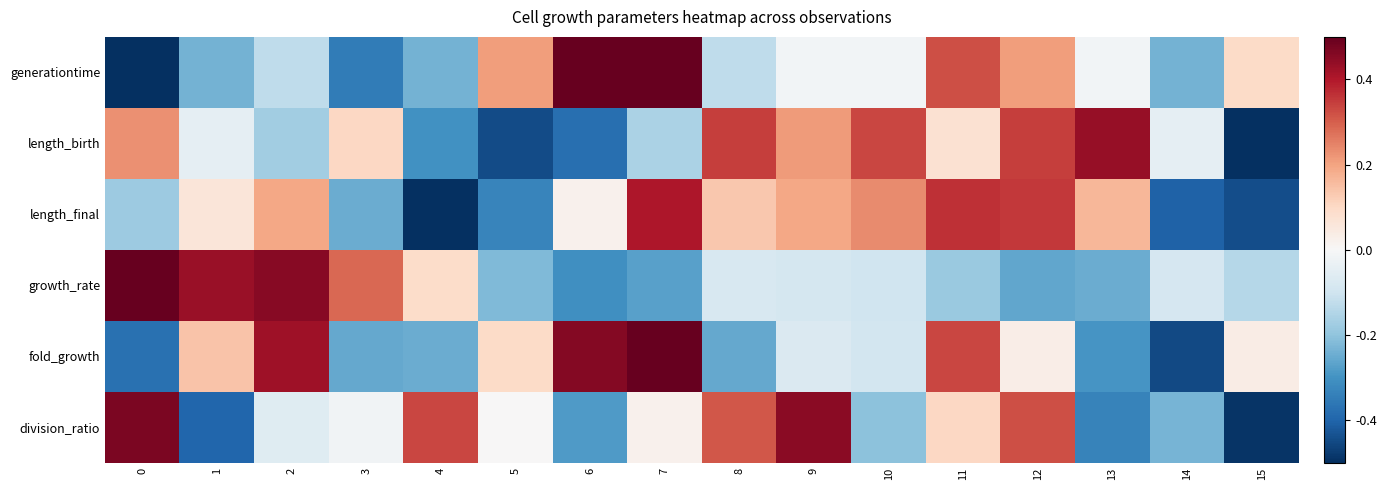

Reading right to left, what are all the values shown in this chart?

generationtime: 15=0.1	14=-0.2	13=-0.0	12=0.2	11=0.3	10=-0.0	9=-0.0	8=-0.1	7=0.5	6=0.5	5=0.2	4=-0.2	3=-0.3	2=-0.1	1=-0.2	0=-0.6
length_birth: 15=-0.5	14=-0.0	13=0.4	12=0.3	11=0.1	10=0.3	9=0.2	8=0.3	7=-0.2	6=-0.4	5=-0.4	4=-0.3	3=0.1	2=-0.2	1=-0.0	0=0.2
length_final: 15=-0.4	14=-0.4	13=0.2	12=0.4	11=0.4	10=0.2	9=0.2	8=0.1	7=0.4	6=0.0	5=-0.3	4=-0.5	3=-0.2	2=0.2	1=0.1	0=-0.2
growth_rate: 15=-0.1	14=-0.1	13=-0.2	12=-0.3	11=-0.2	10=-0.1	9=-0.1	8=-0.1	7=-0.3	6=-0.3	5=-0.2	4=0.1	3=0.3	2=0.5	1=0.4	0=0.7
fold_growth: 15=0.0	14=-0.5	13=-0.3	12=0.0	11=0.3	10=-0.1	9=-0.1	8=-0.3	7=0.5	6=0.5	5=0.1	4=-0.2	3=-0.3	2=0.4	1=0.1	0=-0.4
division_ratio: 15=-0.5	14=-0.2	13=-0.3	12=0.3	11=0.1	10=-0.2	9=0.5	8=0.3	7=0.0	6=-0.3	5=0.0	4=0.3	3=-0.0	2=-0.1	1=-0.4	0=0.5